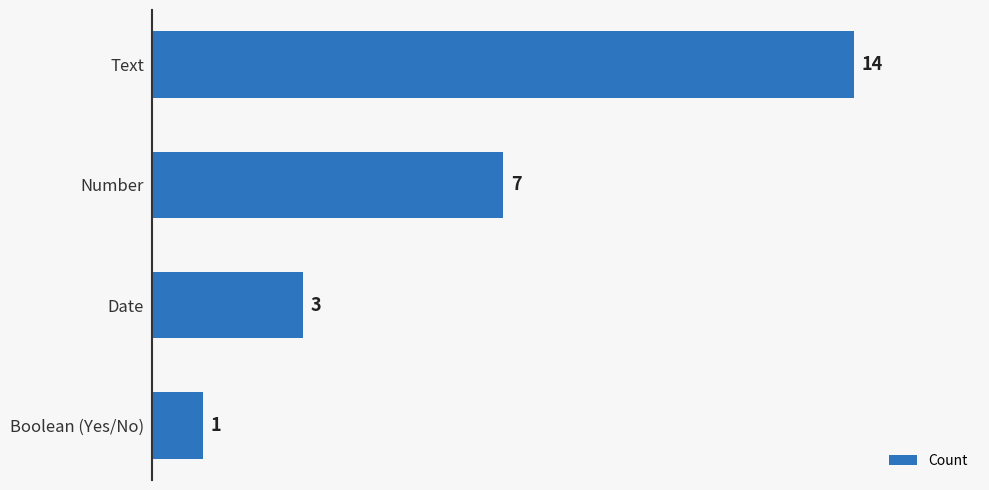

What is the maximum value shown in the chart?

14